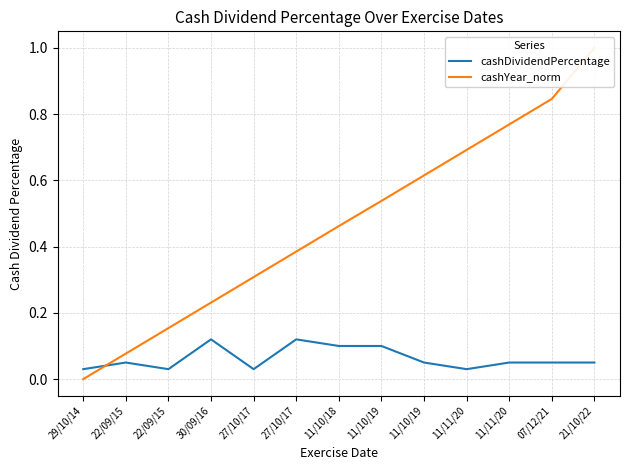

What is the maximum value shown in the chart?

1.0